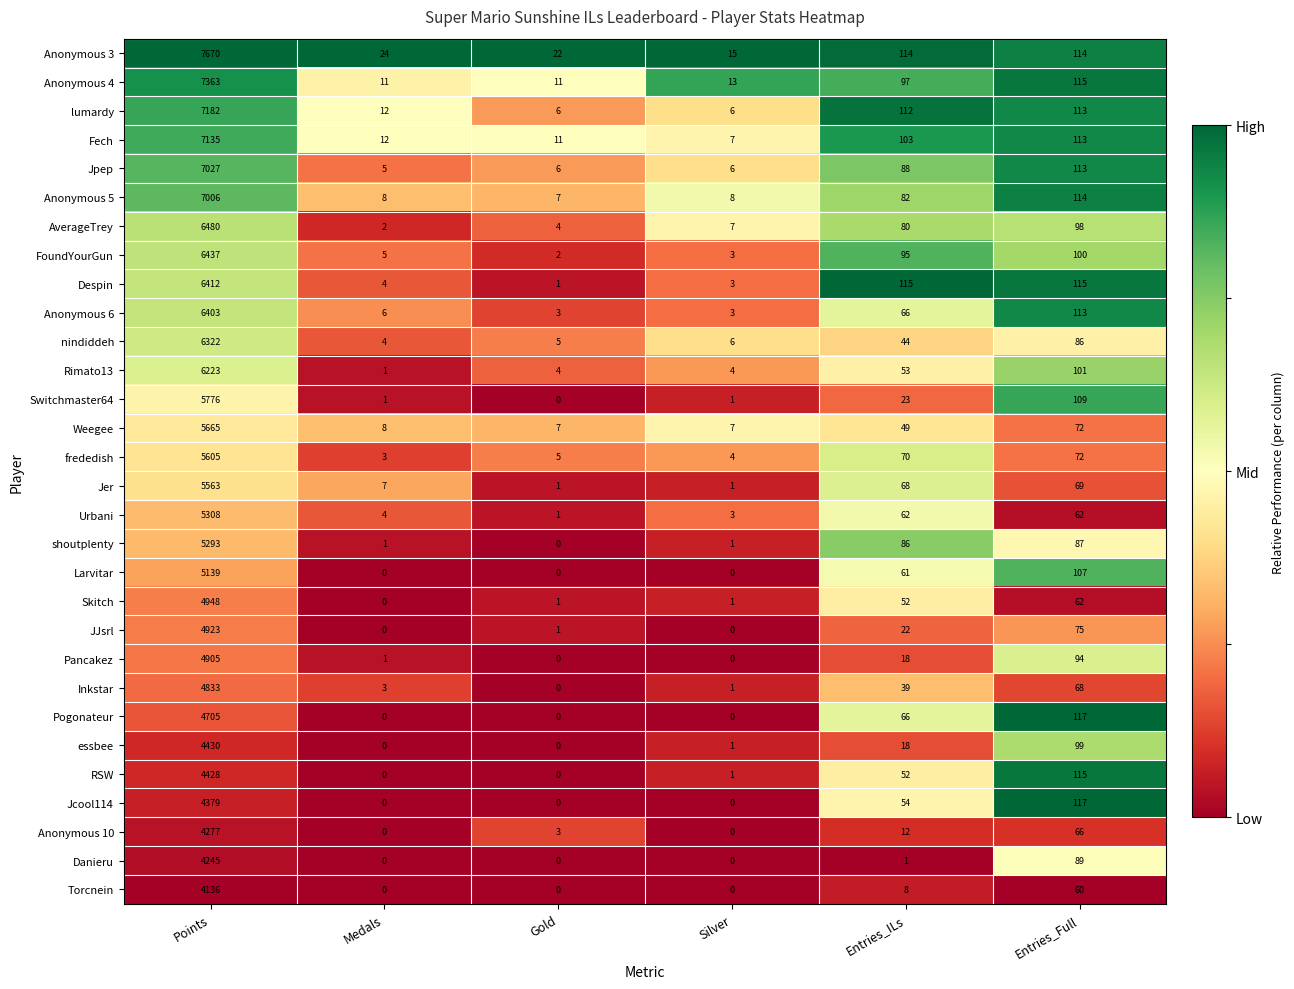

Which series has the largest total across all categories?

Anonymous 3